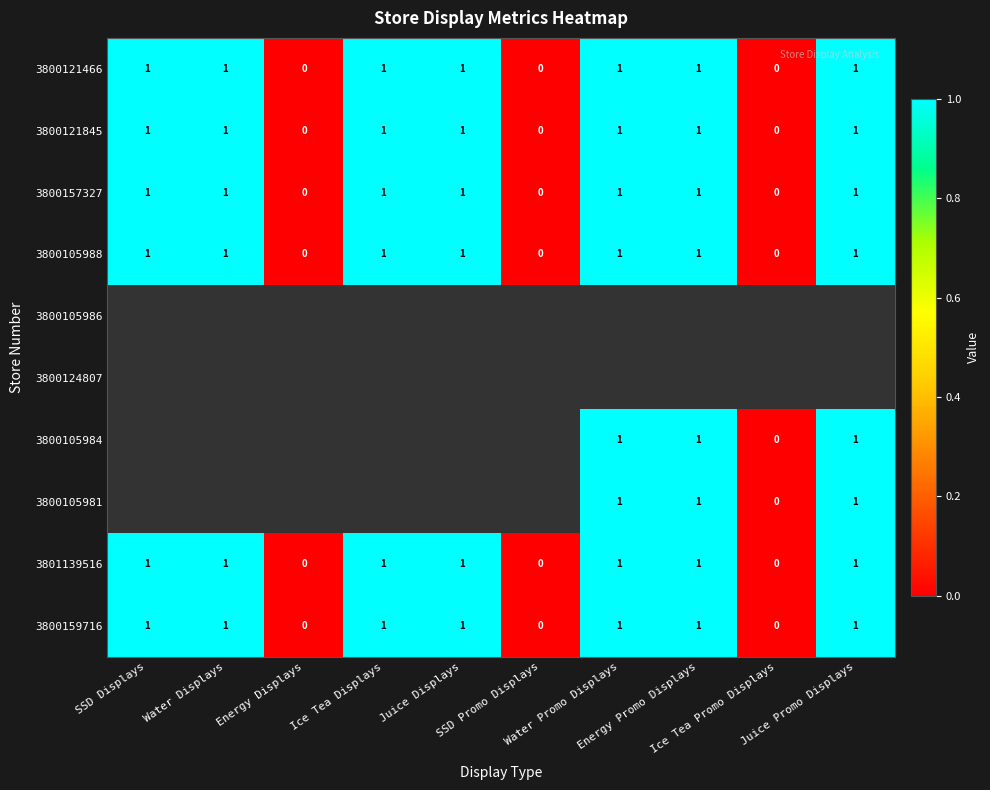

What is the sum of all 3801139516 values?

7